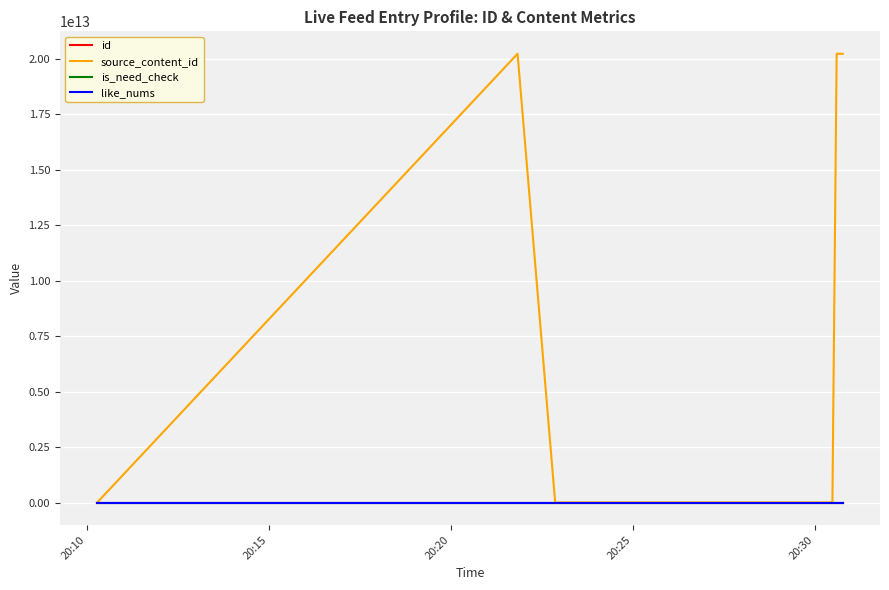

Which series has the widest spread of values?

source_content_id